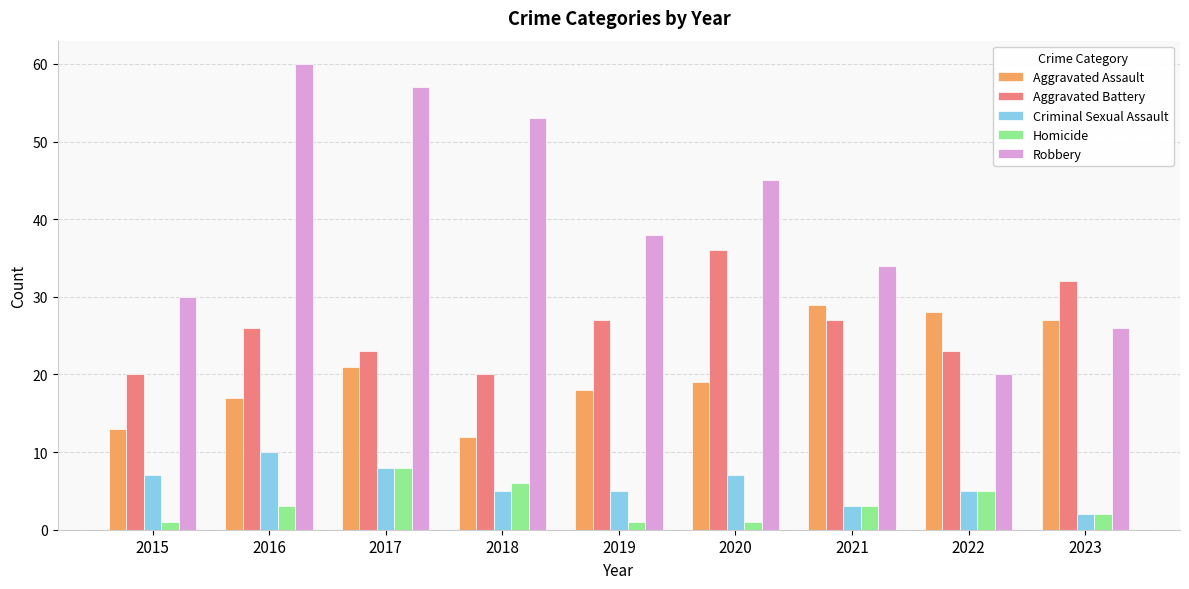

True or false: Robbery has a value of 26 at 2023.

True